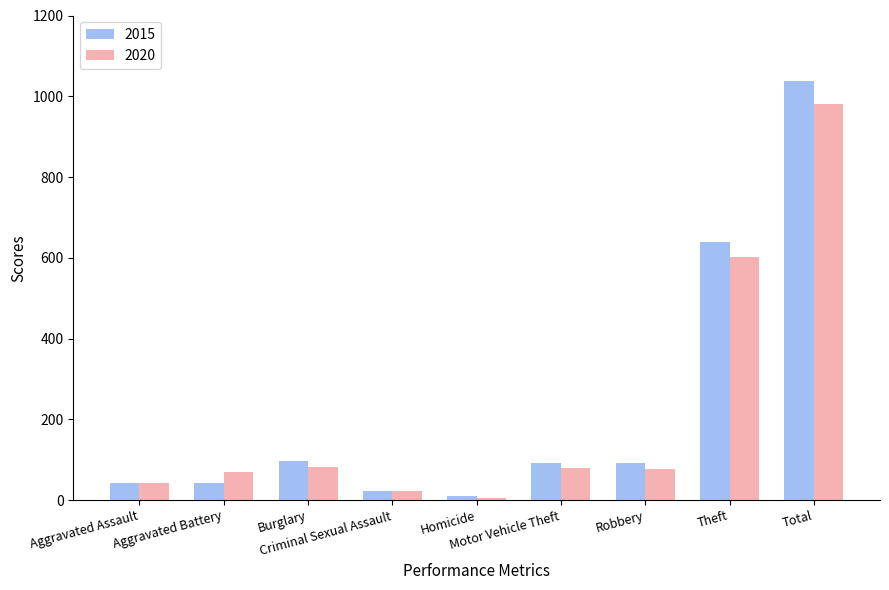

What is the value of the 2020 bar at the 7th from the left?

76